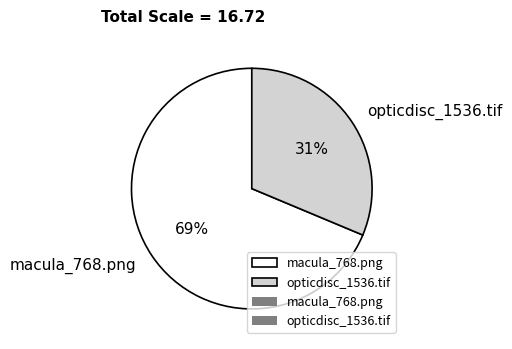

What percentage is the opticdisc_1536.tif slice, to the nearest percent?

31%